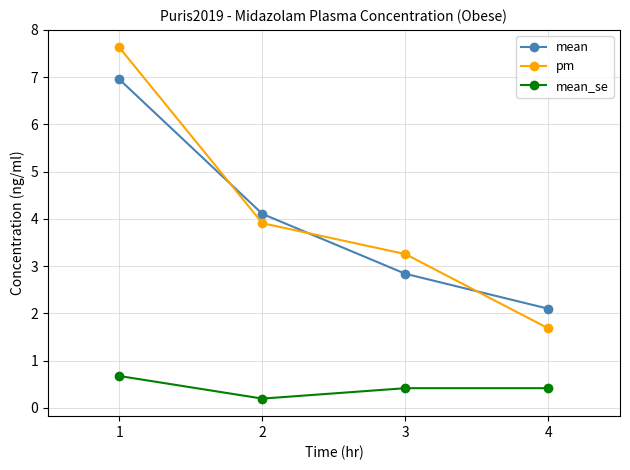

The value of pm at 1 is 3.8. True or false?

False